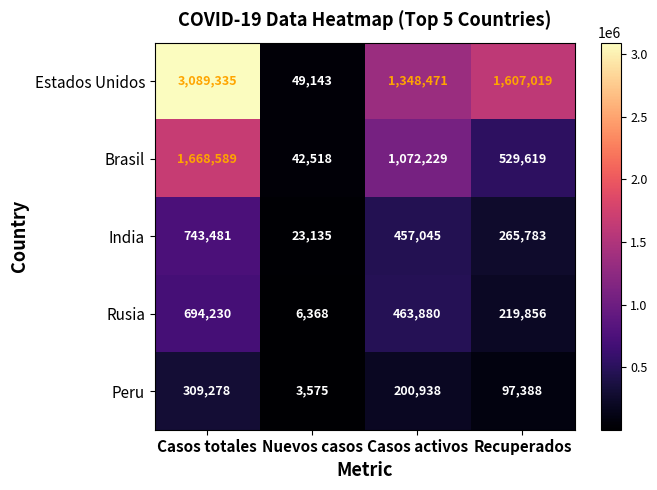

Rank the categories by Estados Unidos value from highest to lowest.

Casos totales, Recuperados, Casos activos, Nuevos casos